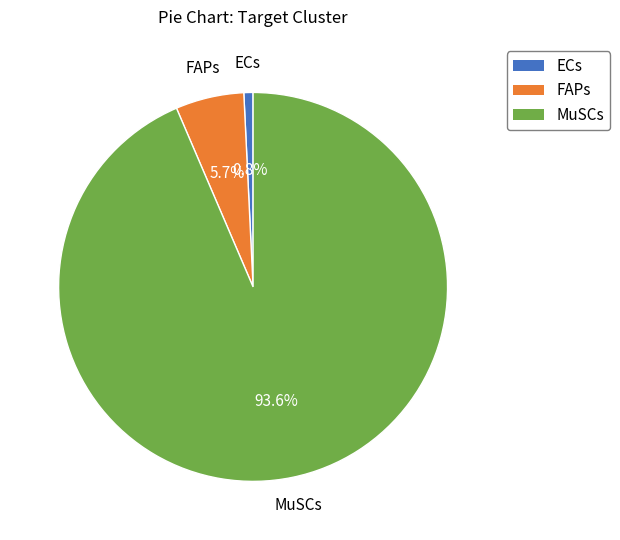

What percentage is NOT represented by FAPs?

94.3%